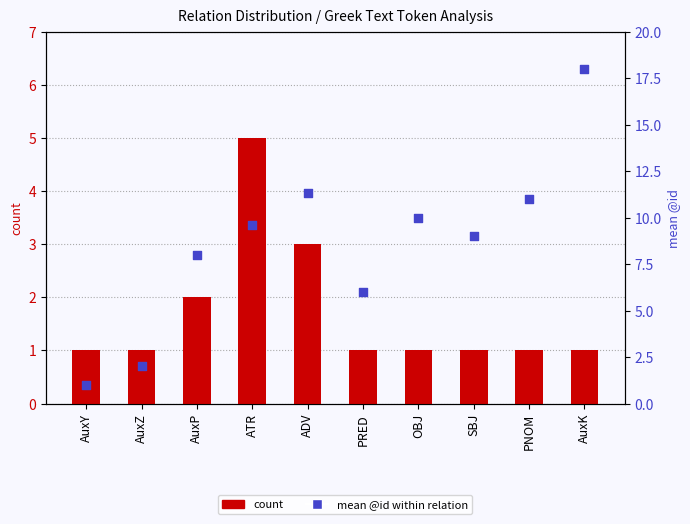

Is the value of mean @id (percentile analog) at AuxZ greater than the value of count at SBJ?

Yes